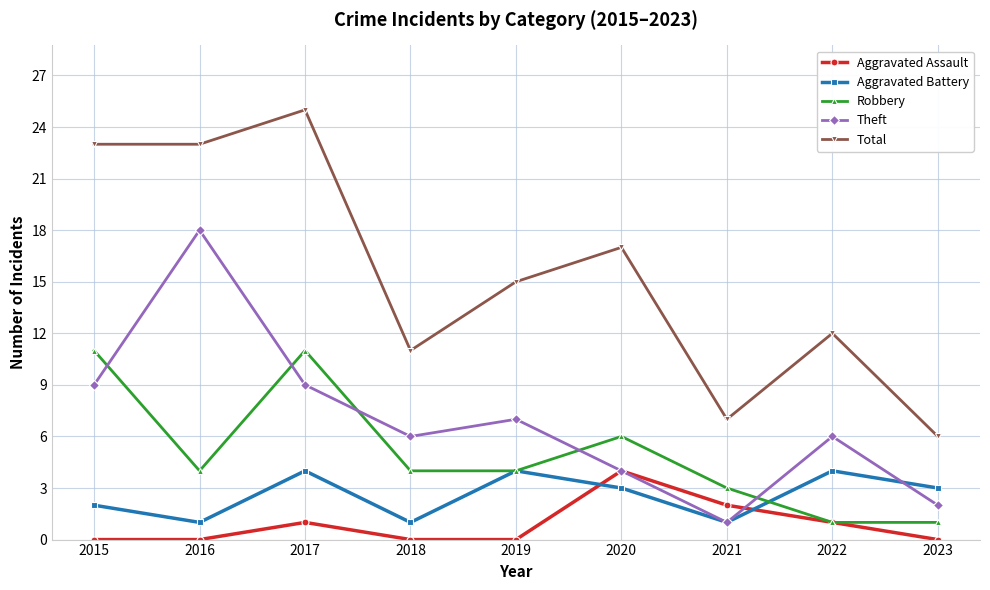

At how many categories does at least one series exceed 13?

5